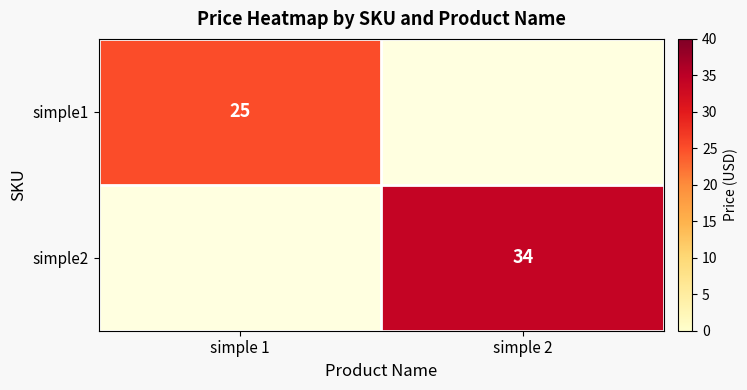

The simple2 series shows 34 at simple 2. True or false?

True